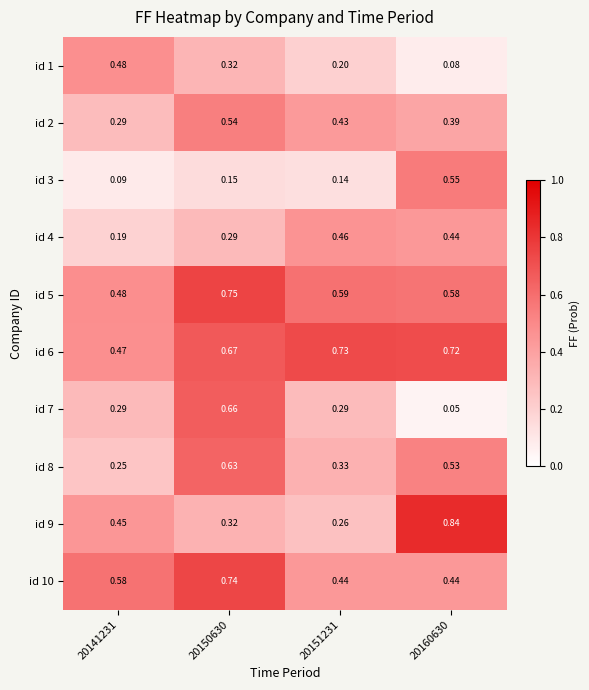

How many categories are shown in the chart?

4